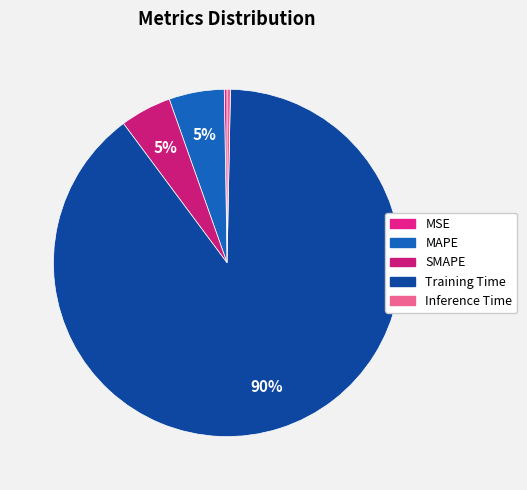

What percentage is the Training Time slice, to the nearest percent?

90%